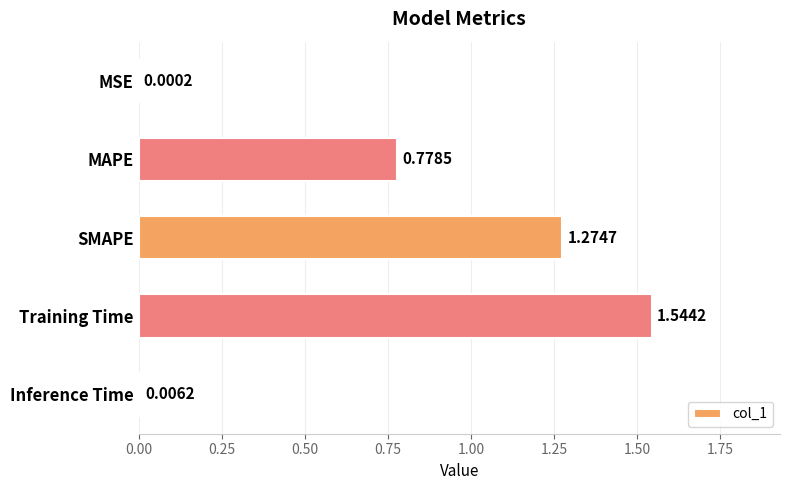

What is the change in value from Training Time to Inference Time?

-1.5